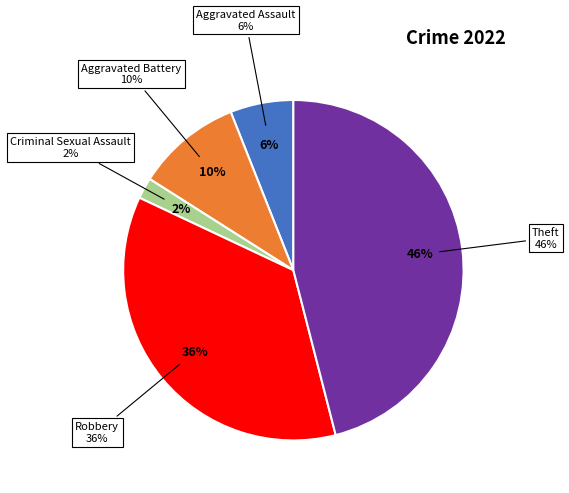

To the nearest percent, what is the difference between the largest and smallest slice percentages?

44%